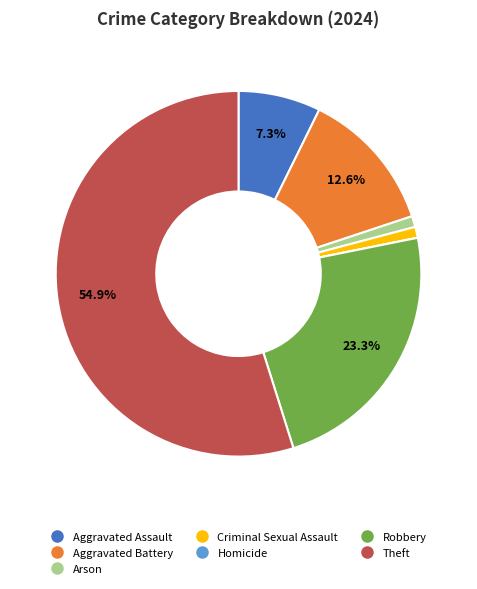

Which slice is the largest?

Theft